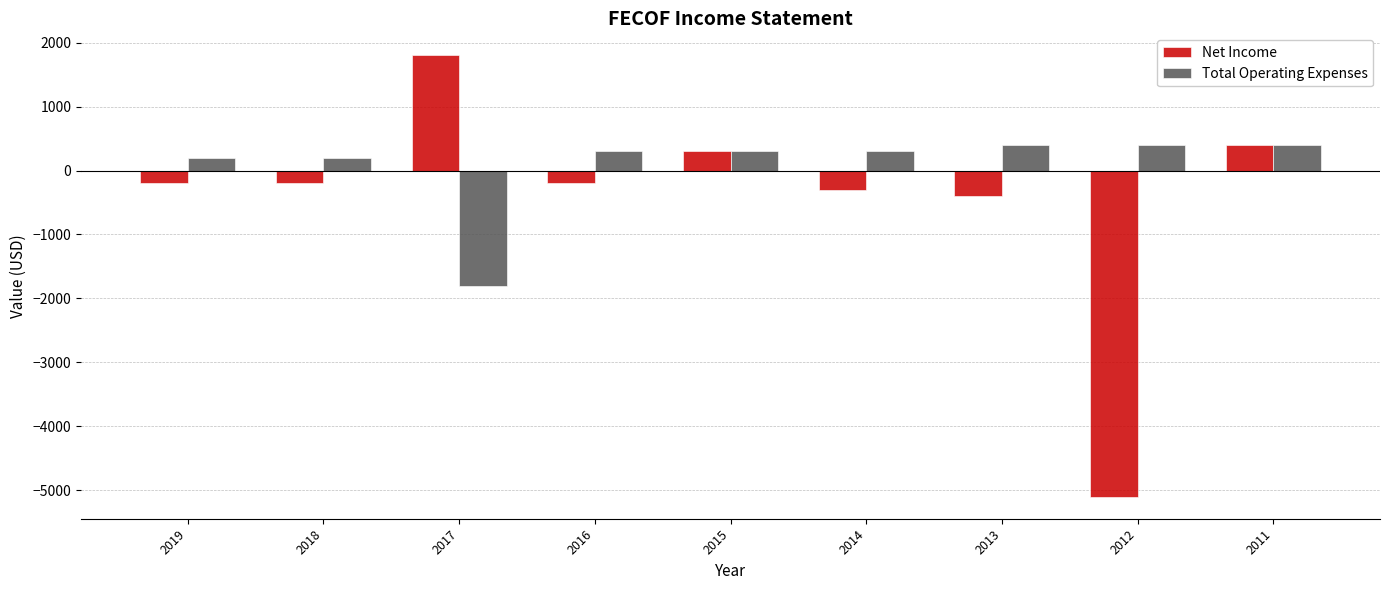

How many positive values does the Total Operating Expenses series have?

8